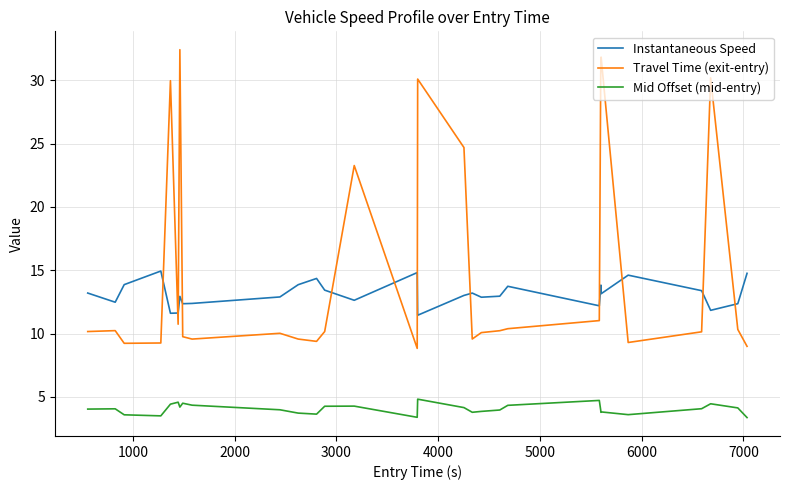

Which series has the largest range (max minus min)?

Travel Time (exit-entry)